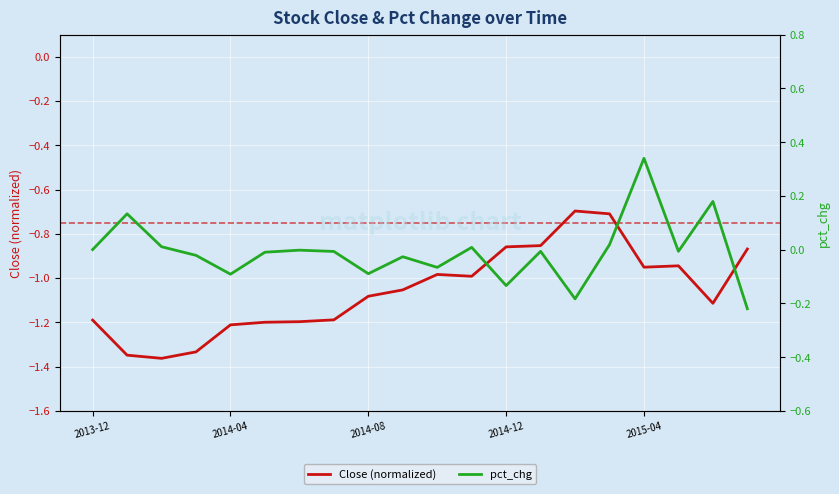

How many categories are shown in the chart?

20